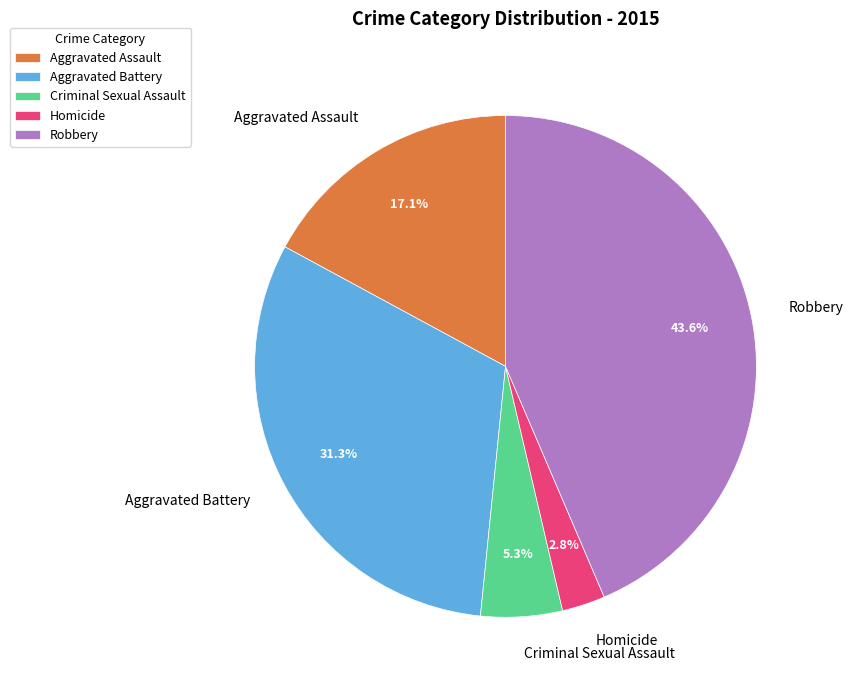

Is the sum of Criminal Sexual Assault and Homicide greater than half?

No